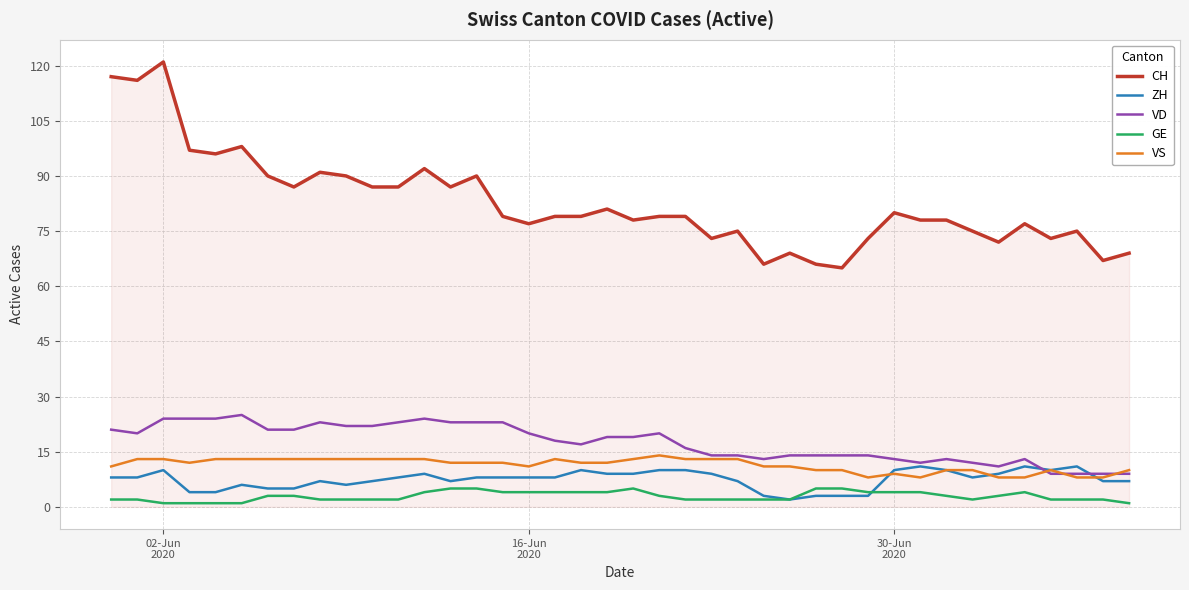

True or false: VS and CH intersect in this chart.

False